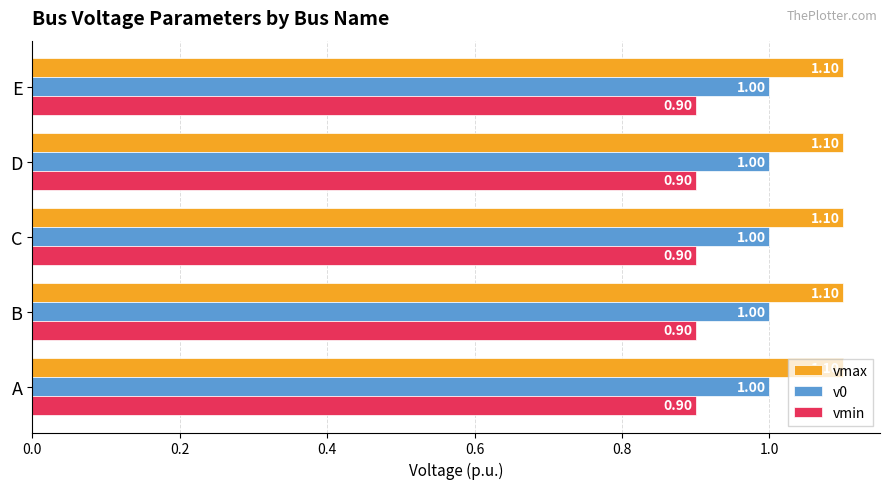

Rank the series by their maximum value, from highest to lowest.

vmax, v0, vmin